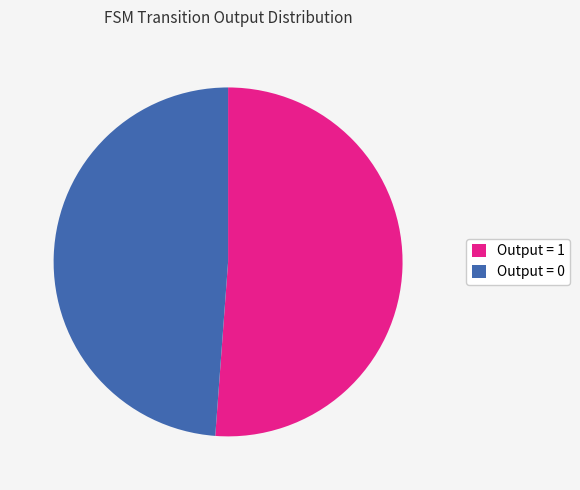

Rank the categories by value from highest to lowest.

Output = 1, Output = 0